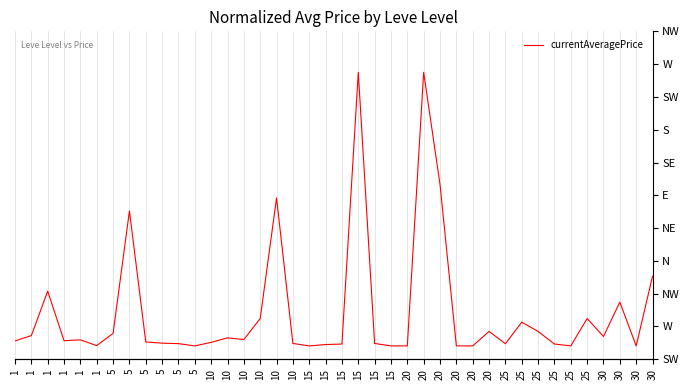

How many values are below 0?

8